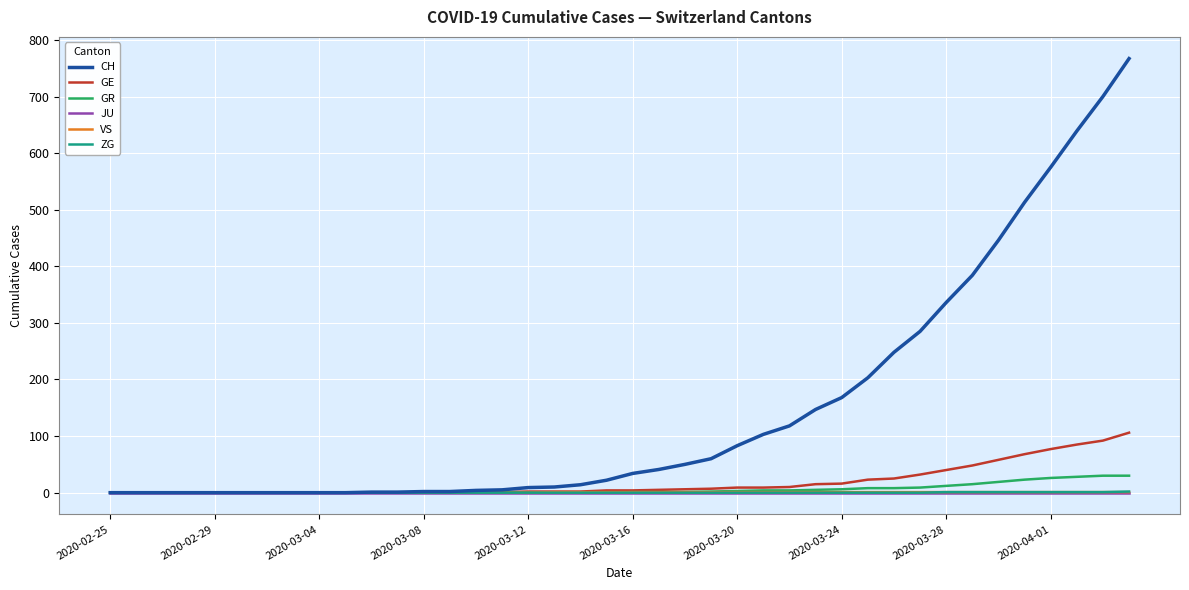

Which series has the largest total across all categories?

CH